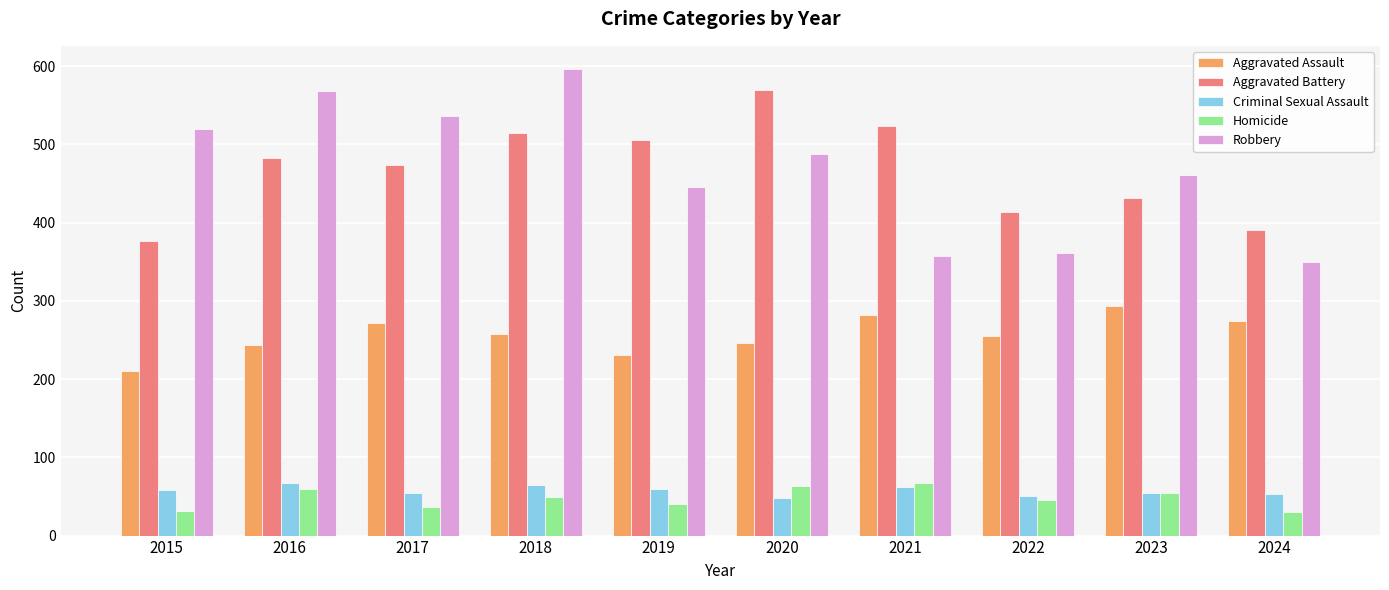

Between 2015 and 2020, which series saw the biggest shift?

Aggravated Battery